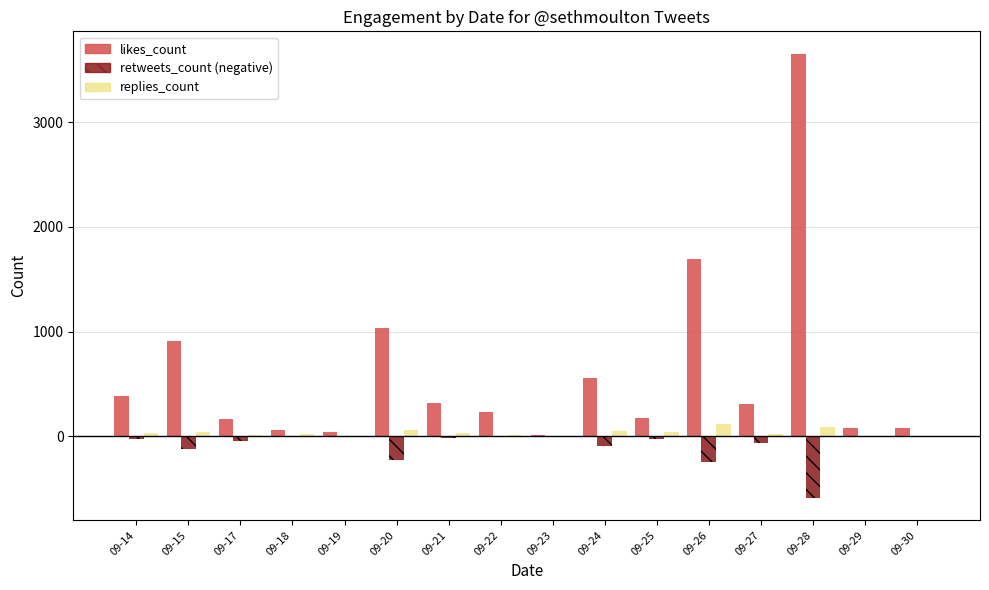

At which category is the sum across all series the highest?

09-28